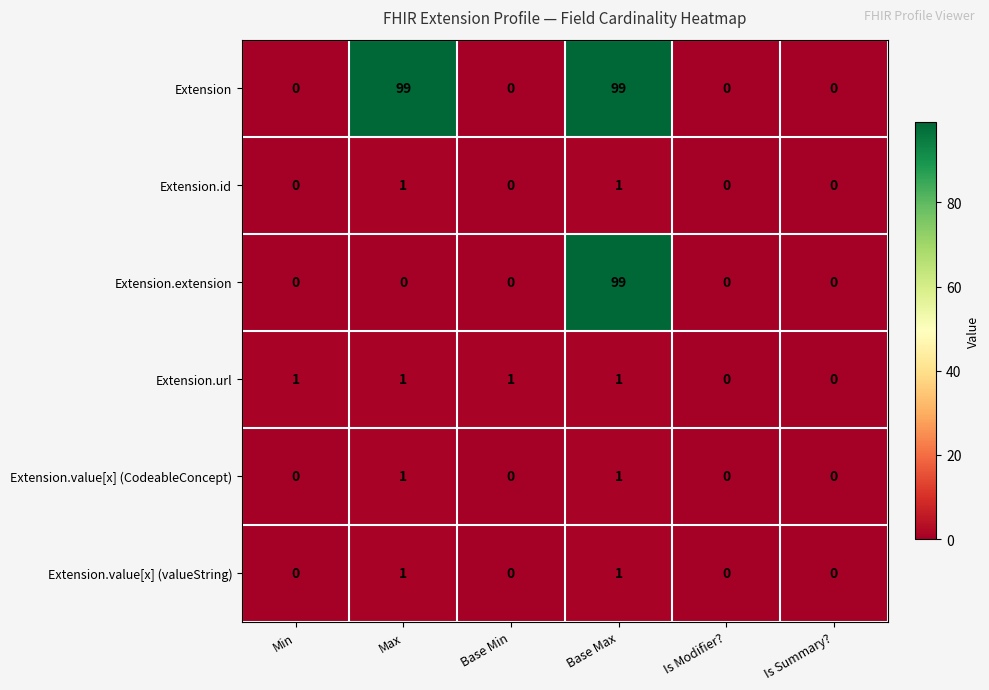

How many values in Extension.value[x] (CodeableConcept) are above zero?

2